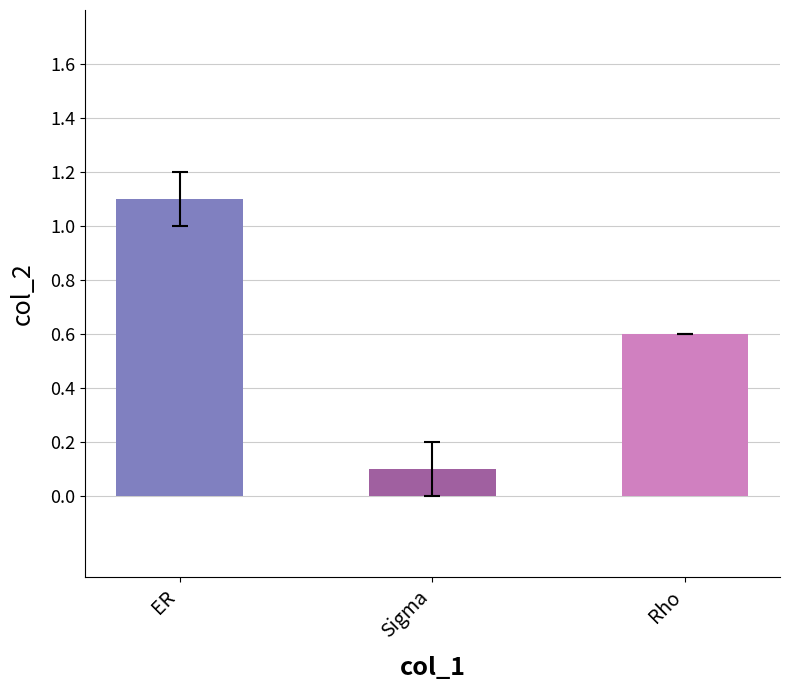

What is the change in value from Sigma to Rho?

+0.5